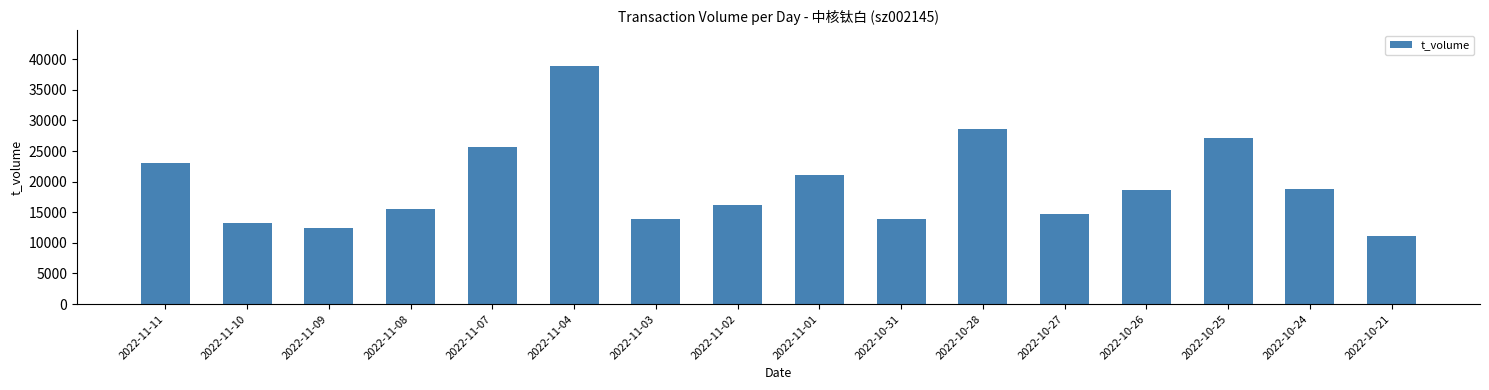

How many values are below 18706?

8